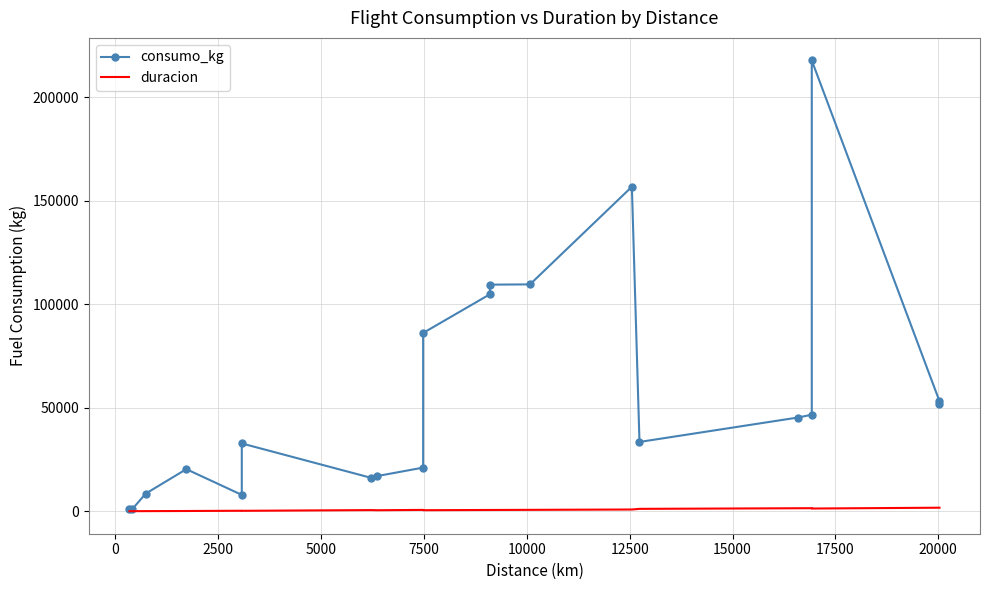

Which series has the largest range (max minus min)?

consumo_kg